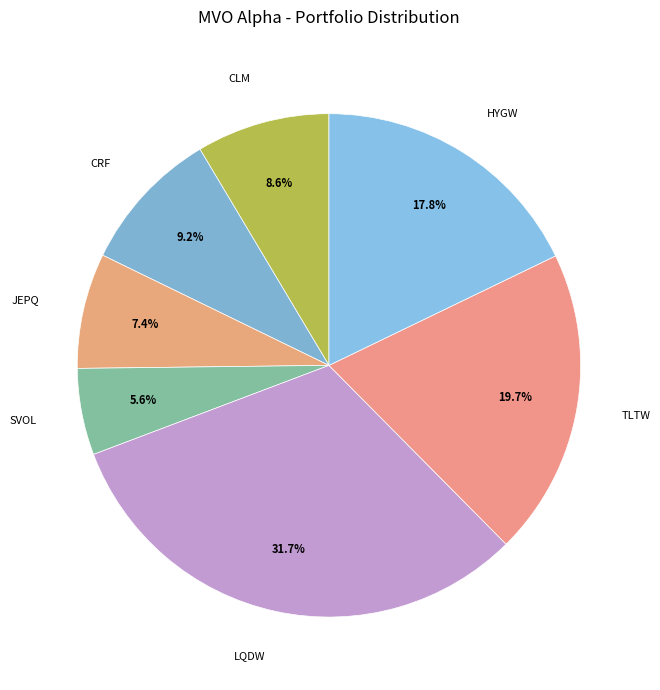

Which category has the smallest portion of the pie?

SVOL